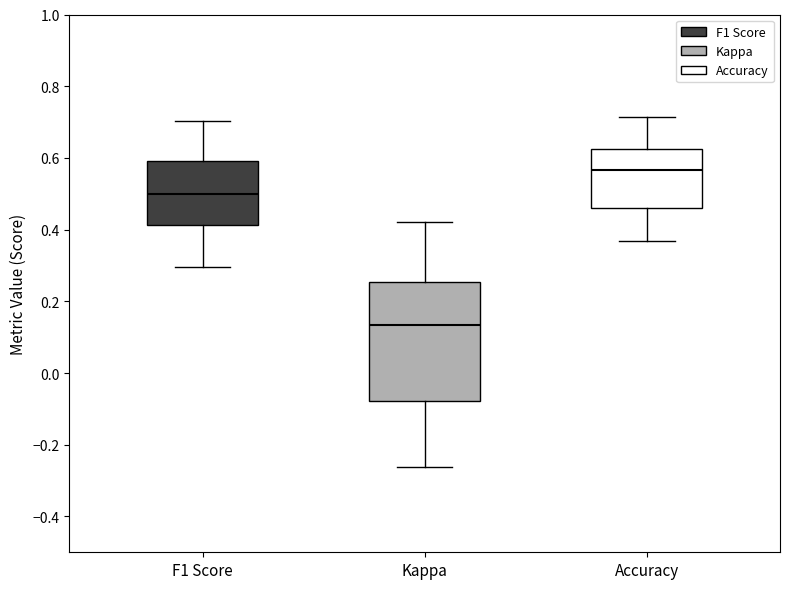

Comparing the boxes themselves (not the whiskers), which one is the tallest?

Kappa